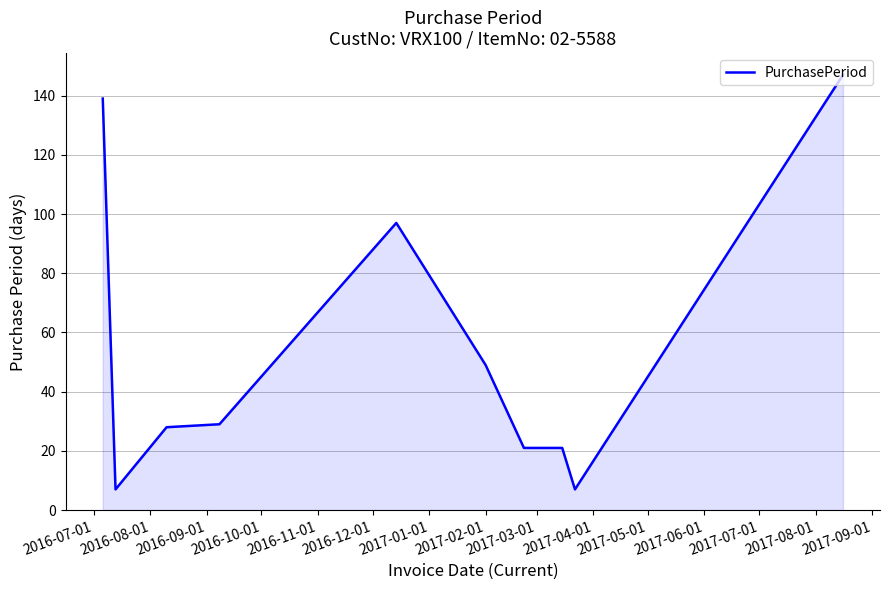

What is the difference between the maximum and minimum values?

140